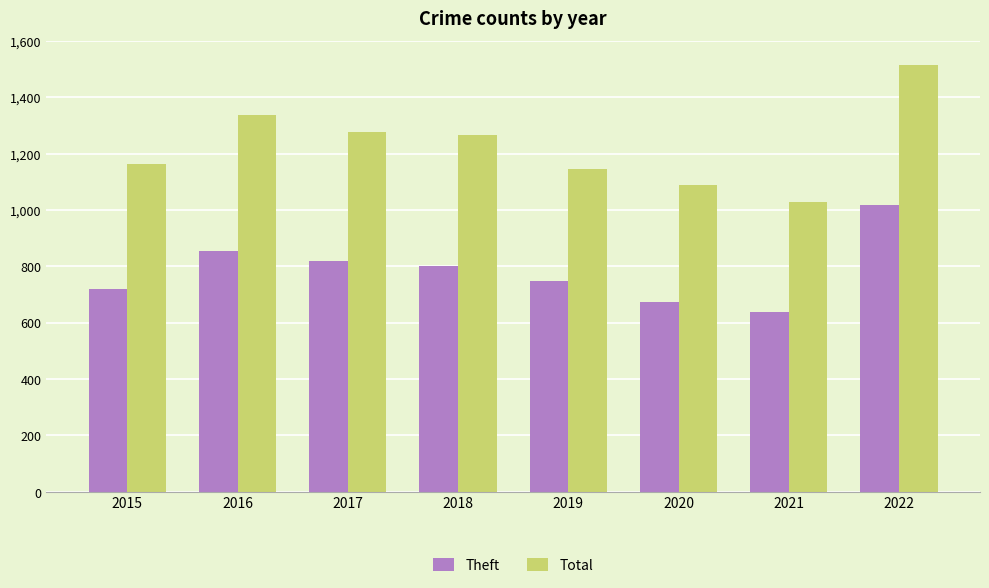

Which series has the largest range (max minus min)?

Total